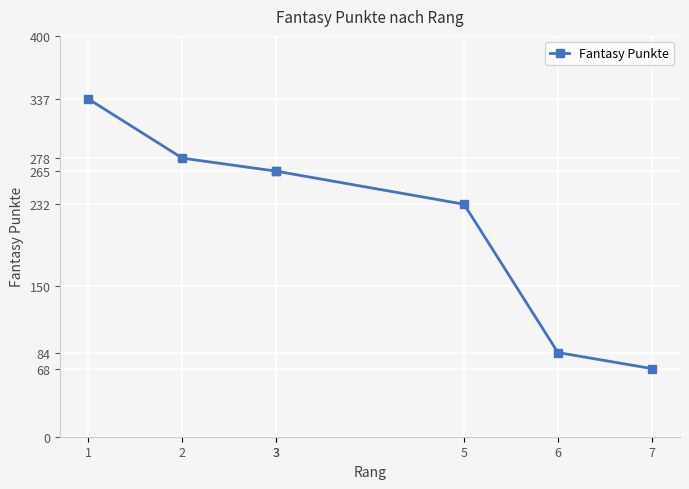

List the labels in order of value, smallest first.

7, 6, 5, 3, 3, 2, 1